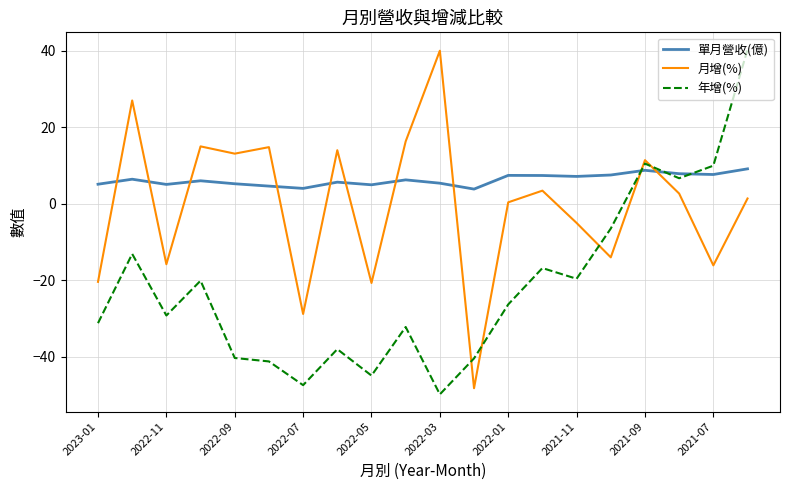

What is the maximum value for 年增(%)?

40.3